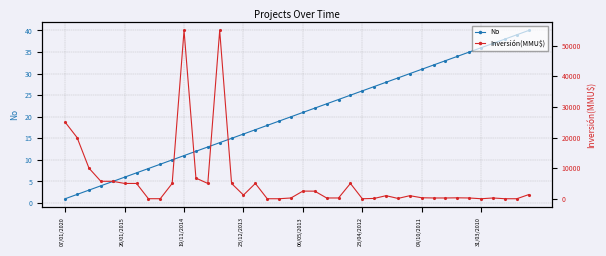

Is it true that No equals 16 at 23/12/2013?

True